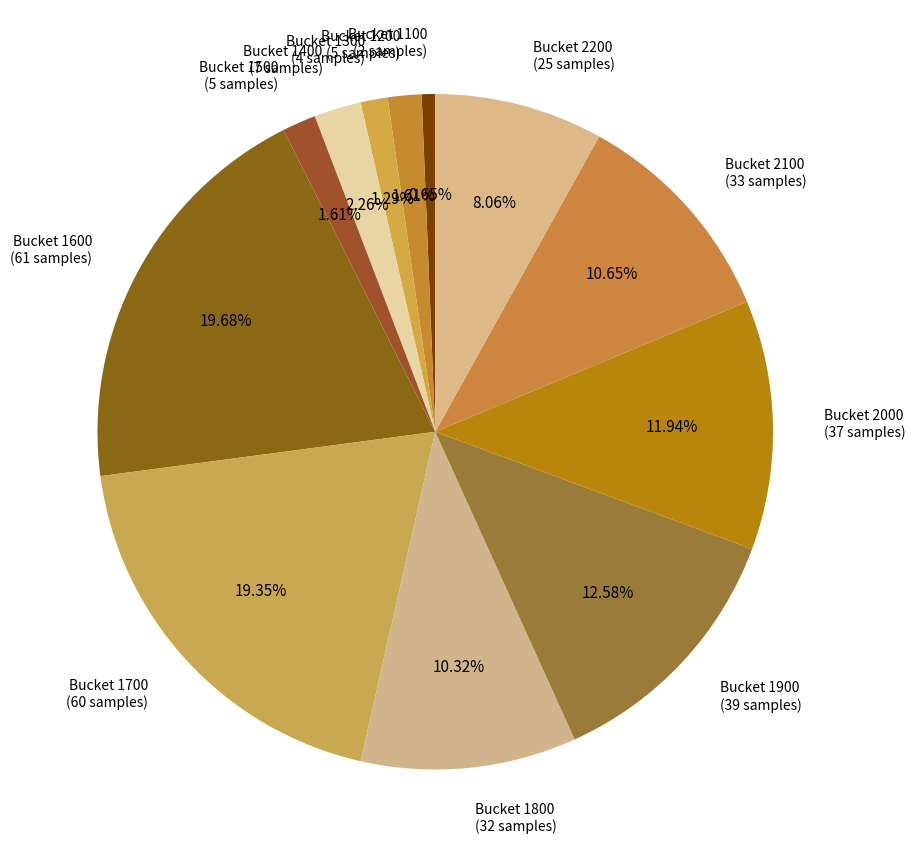

Do Bucket 1900 (39 samples) and Bucket 1500 (5 samples) together represent more than half of the pie?

No